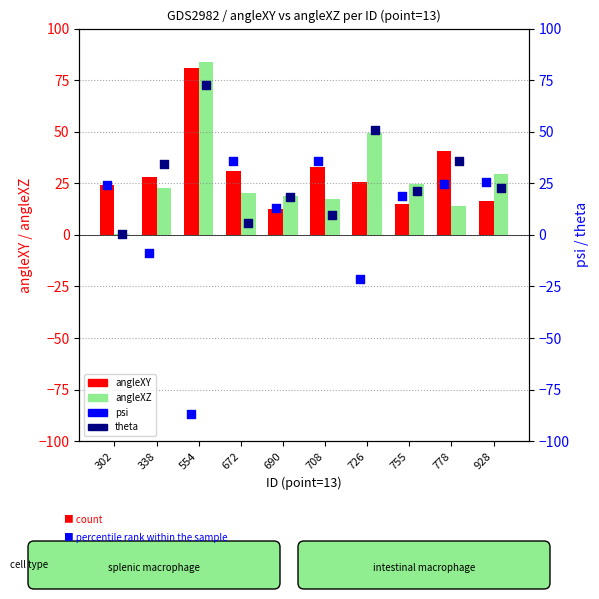

What is the total value across all series at 302?

49.7